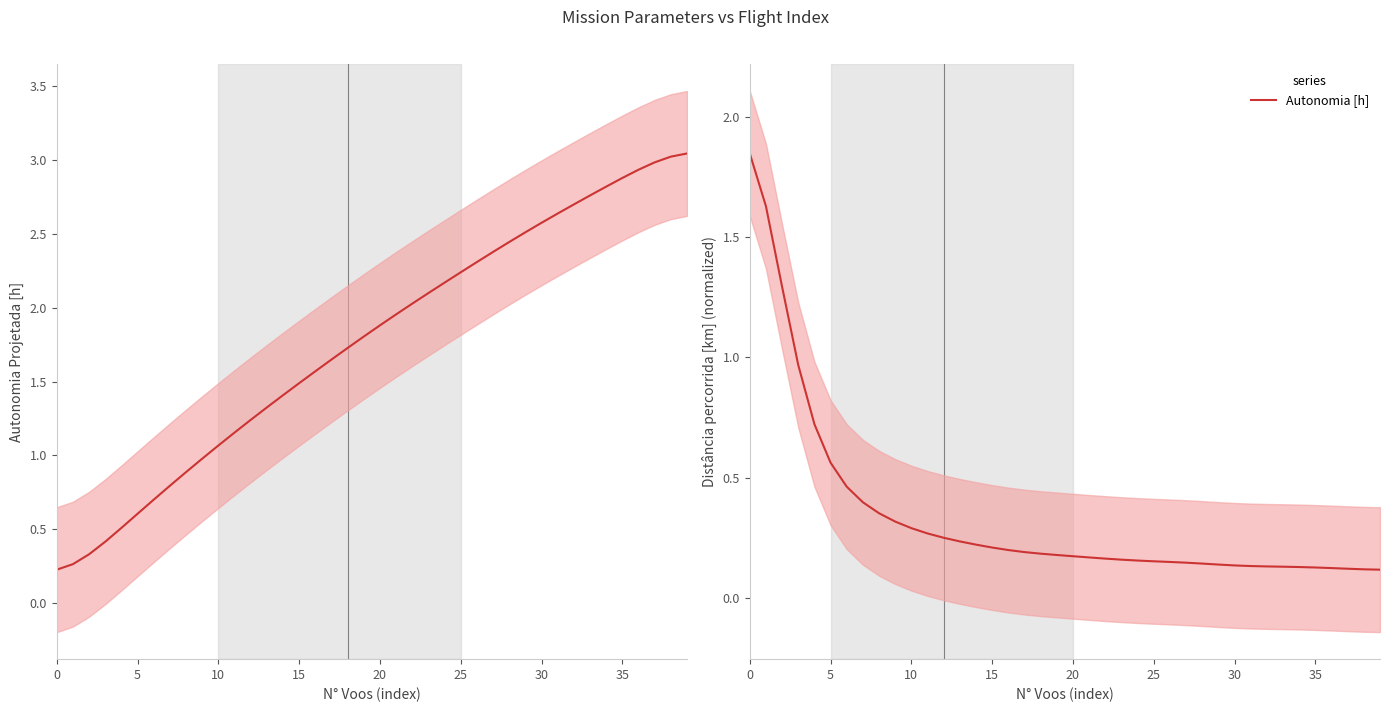

Is this an area chart (filled region under the line)?

No